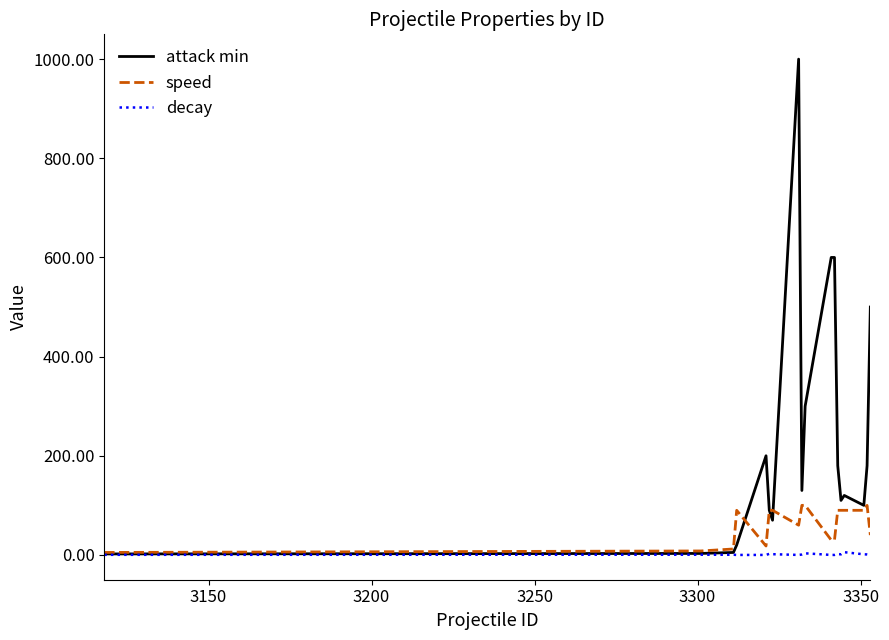

Which series has the largest range (max minus min)?

attack min